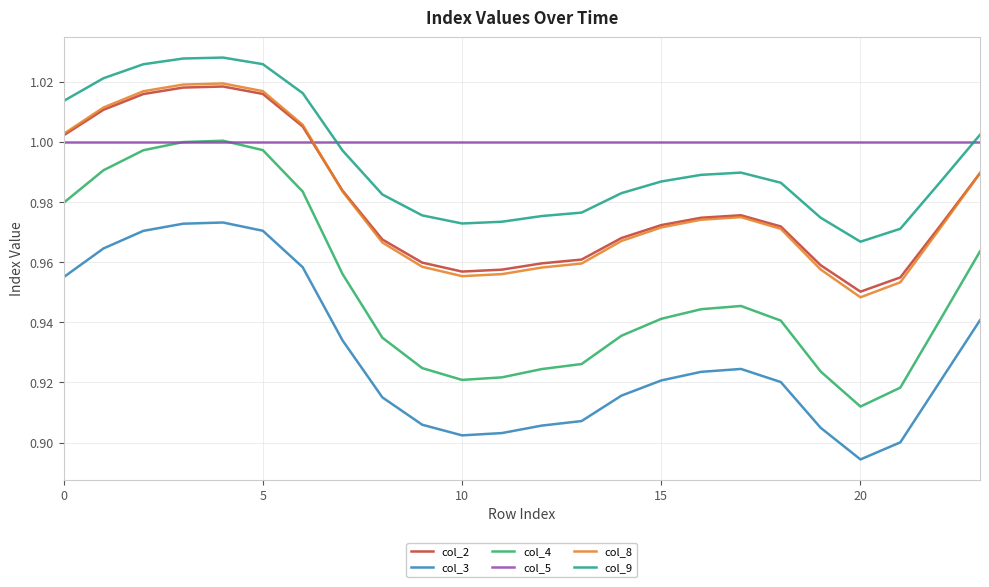

At how many categories does at least one series exceed 0?

24